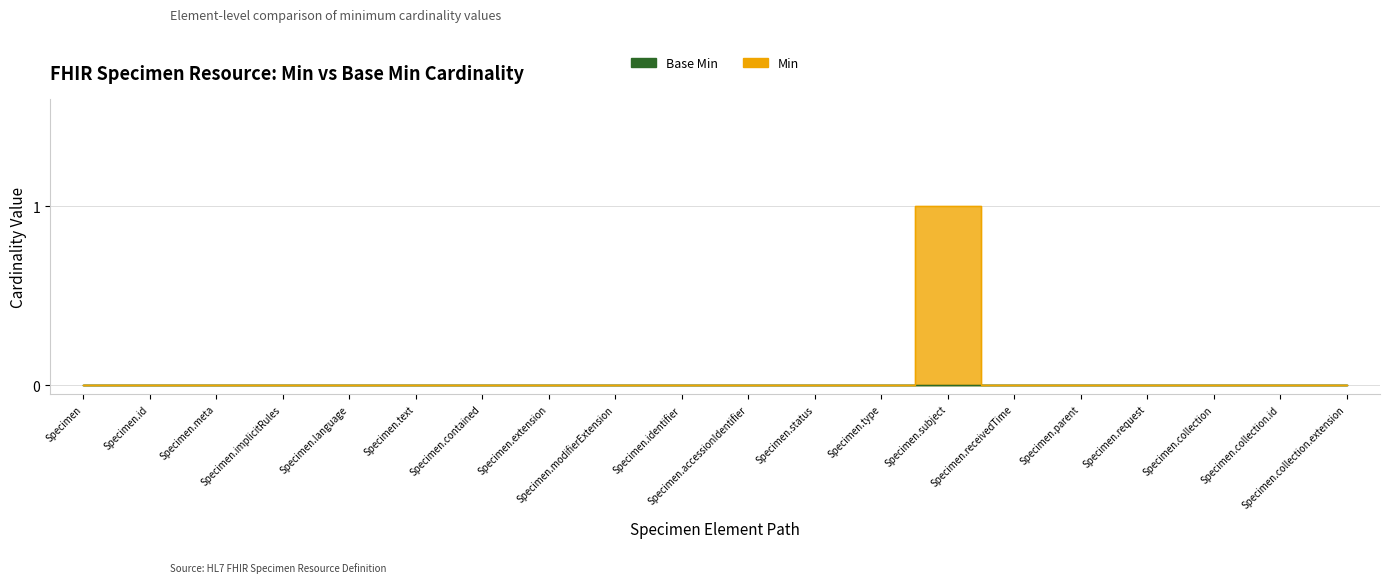

How many interior local peaks (higher than both neighbors) does the data have?

1